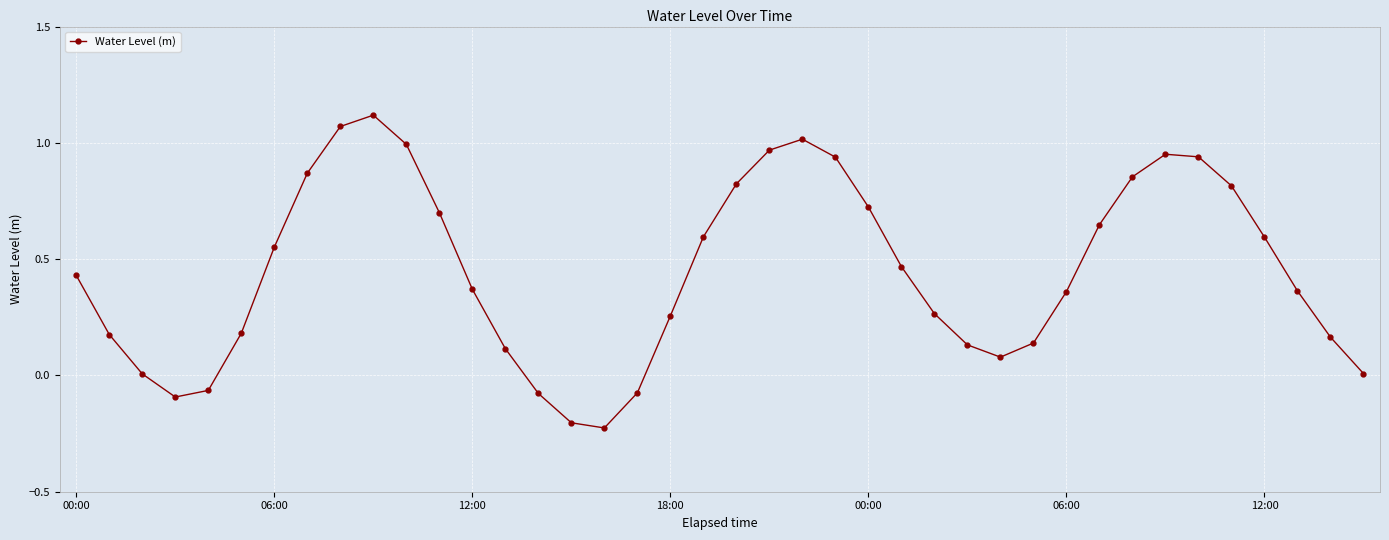

What is the difference between the maximum and minimum values?

1.3